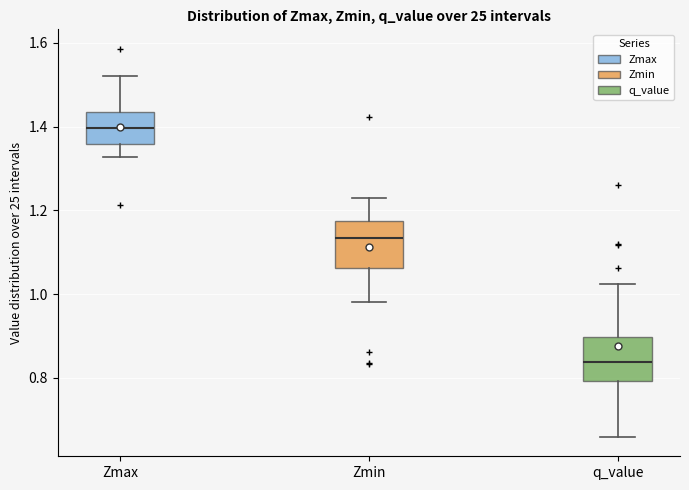

Reading left to right, read every box against the y-axis: the position of its median line, the range the box covers, and the ends of its whiskers. The values are not printed on the chart, so give them approximately, as read against the axis.

Zmax: median 1.40, box 1.36 to 1.44, whiskers 1.32 to 1.52
Zmin: median 1.14, box 1.06 to 1.18, whiskers 0.98 to 1.22
q_value: median 0.84, box 0.80 to 0.90, whiskers 0.66 to 1.02